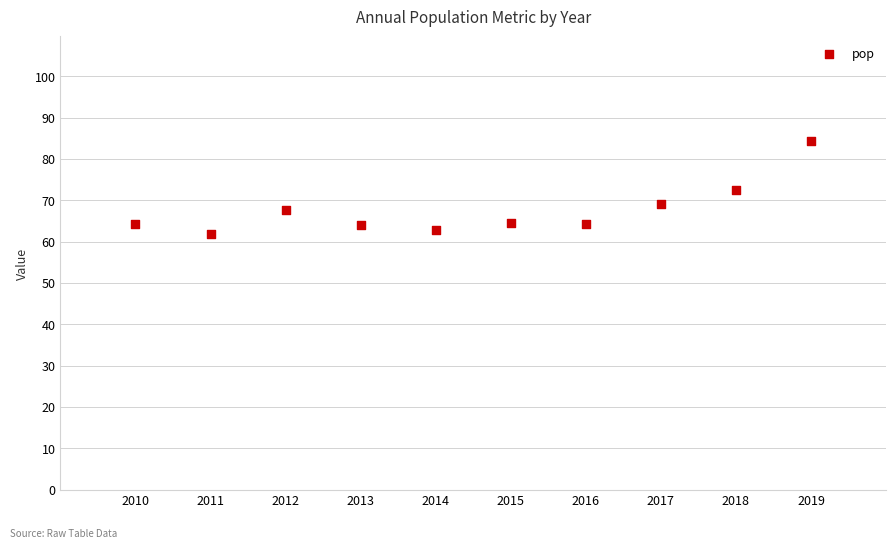

What is the range of X values (max minus min)?

9.0